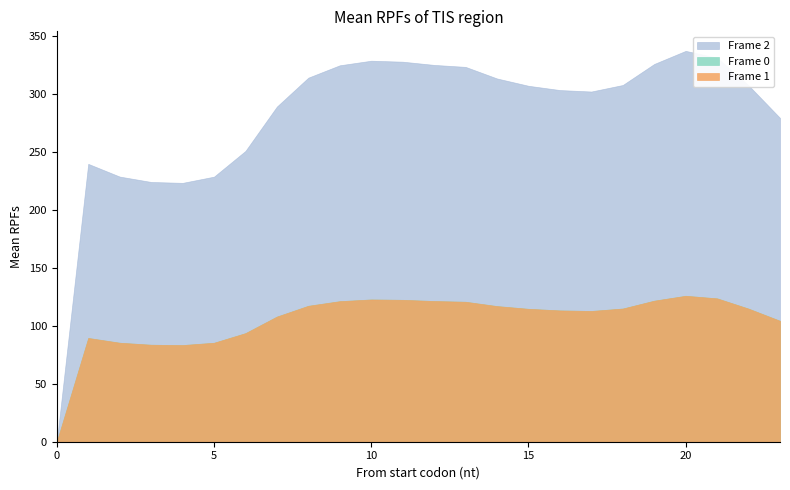

Reading right to left, transcribe all the data shown in this chart.

Frame 0: 104.3	114.8	123.6	125.9	121.7	114.9	112.8	113.3	114.6	117.0	120.7	121.4	122.4	122.7	121.2	117.3	107.9	93.7	85.4	83.4	83.7	85.4	89.5	0.0
Frame 1: 104.3	114.8	123.6	125.9	121.7	114.9	112.8	113.3	114.6	117.0	120.7	121.4	122.4	122.7	121.2	117.3	107.9	93.7	85.4	83.4	83.7	85.4	89.5	0.0
Frame 2: 279.3	307.4	331.2	337.2	325.9	307.7	302.1	303.4	307.1	313.4	323.3	325.1	327.8	328.7	324.7	314.1	289.1	250.9	228.7	223.3	224.1	228.7	239.7	0.0